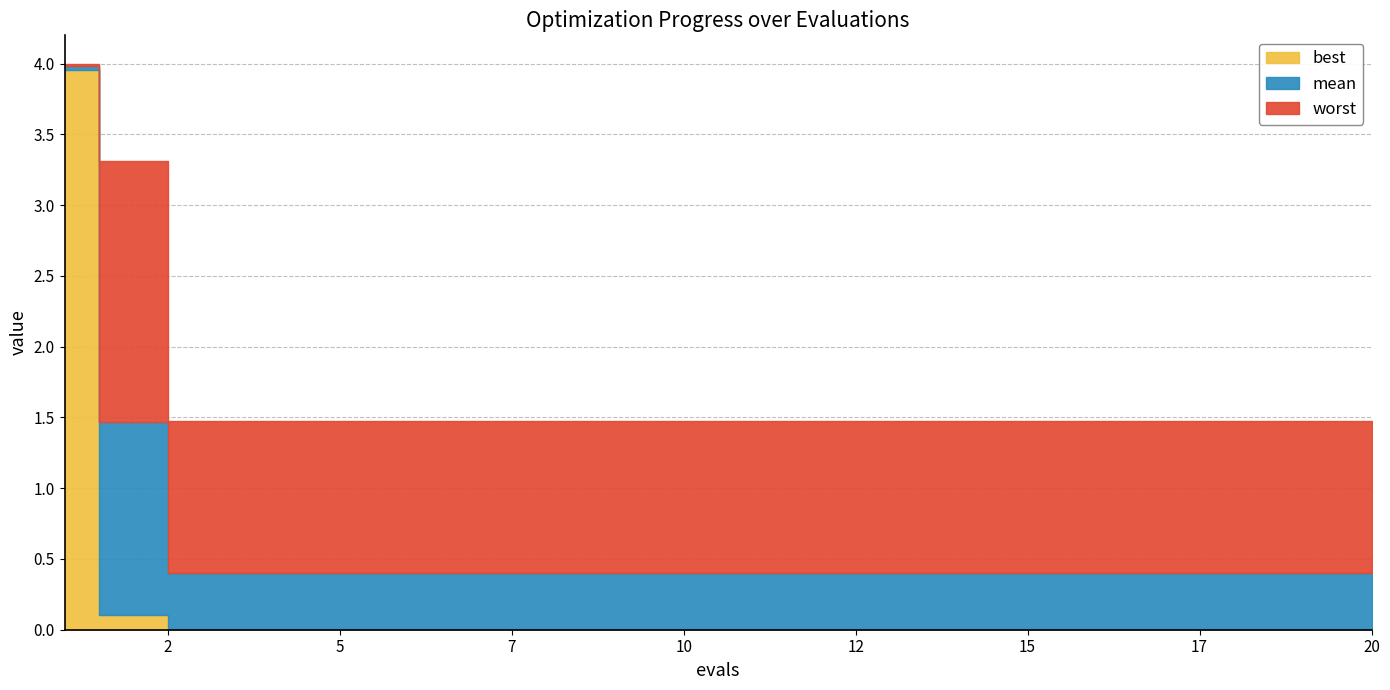

At which category is the sum across all series the highest?

1